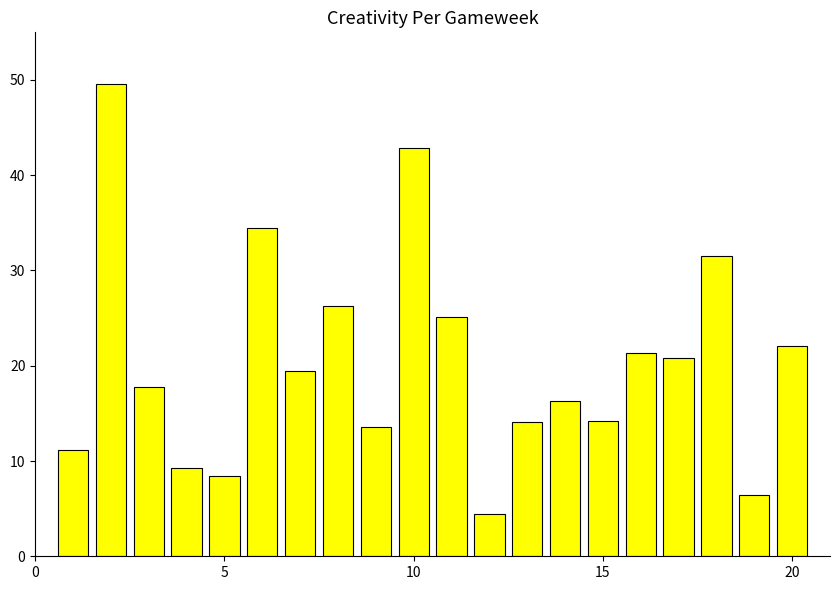

What is the maximum value shown in the chart?

49.6